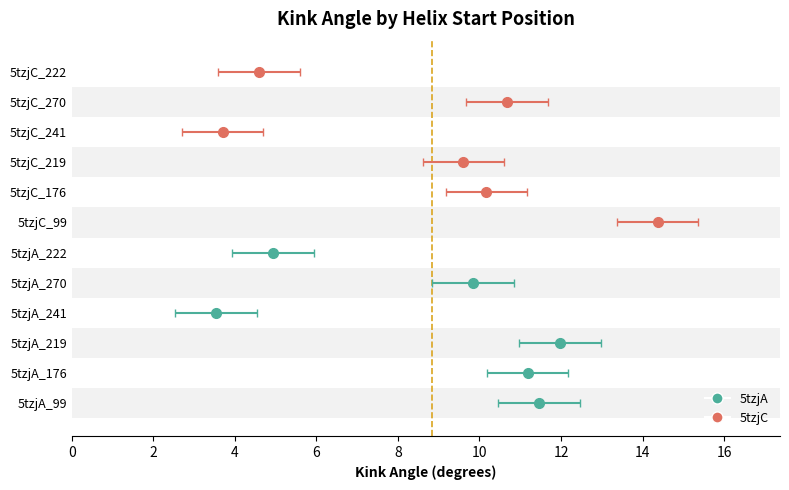

Rank the categories by value from lowest to highest.

5tzjA_241, 5tzjC_241, 5tzjC_222, 5tzjA_222, 5tzjC_219, 5tzjA_270, 5tzjC_176, 5tzjC_270, 5tzjA_176, 5tzjA_99, 5tzjA_219, 5tzjC_99